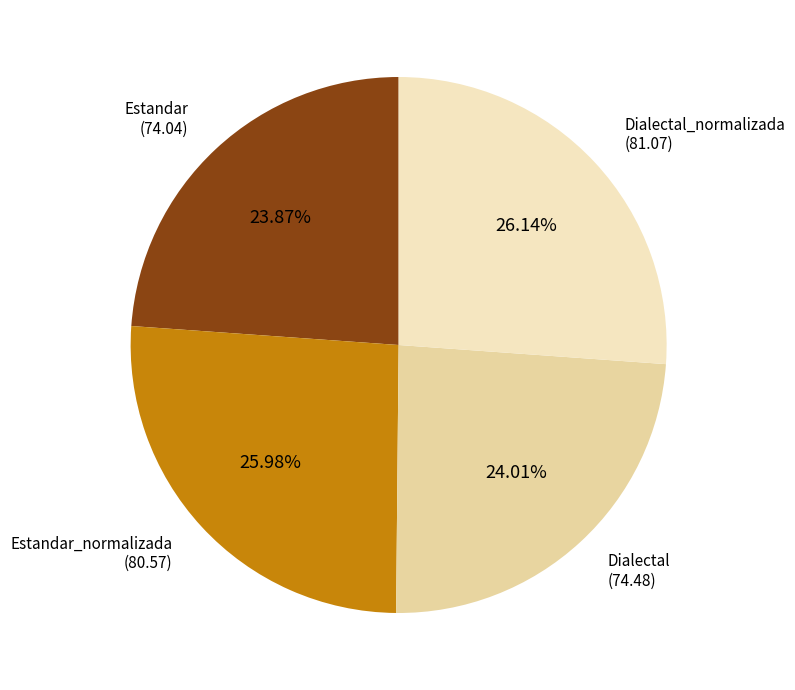

Count the number of slices in the pie.

4